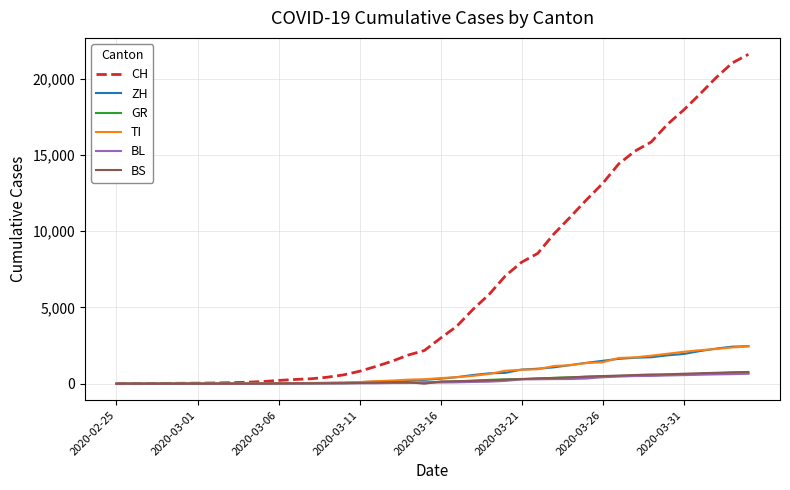

How many values in the CH series are below 2983?

20